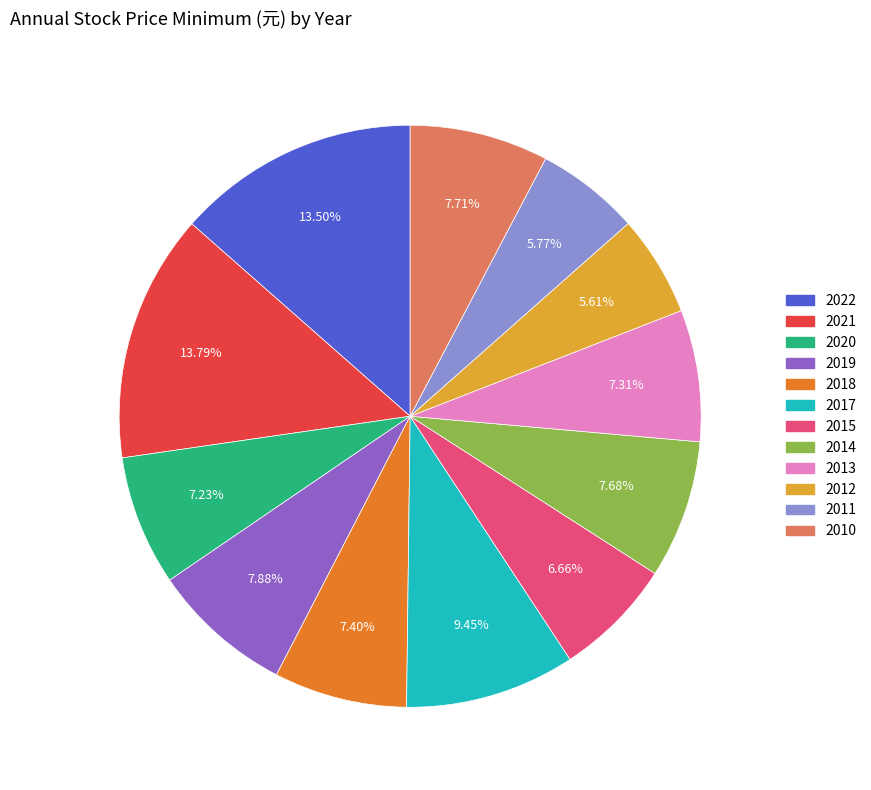

Combined, do 2017 and 2013 account for over 50%?

No